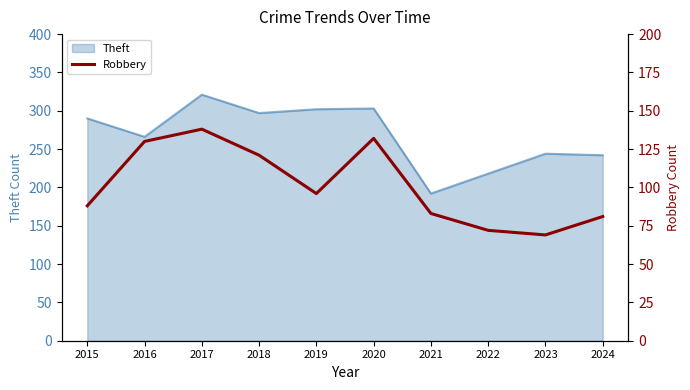

Which category has the lowest value across all series?

2023